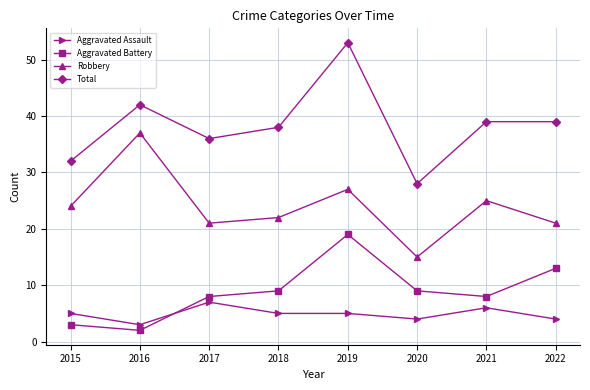

The Total series shows 28 at 2020. True or false?

True